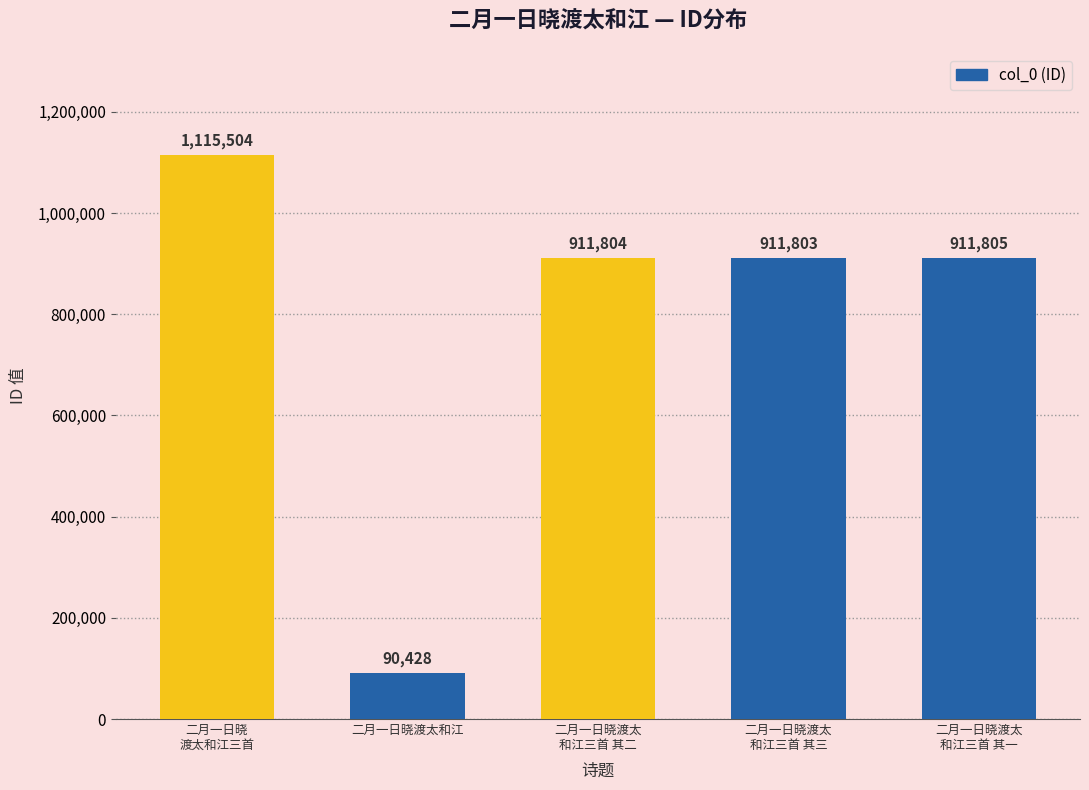

What is the difference between the second highest and minimum values?

821377